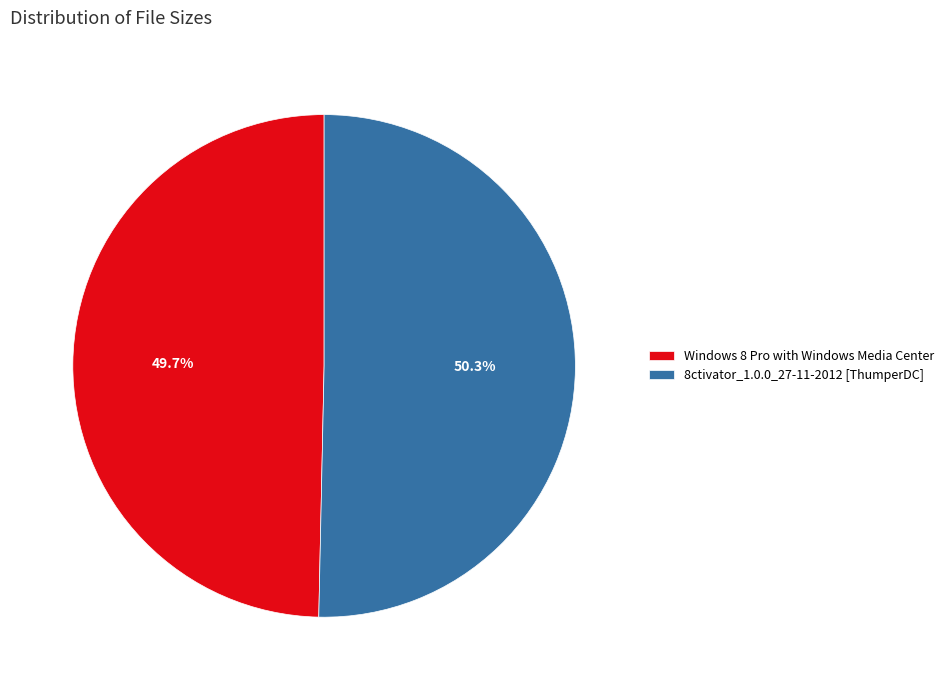

How many slices are in this pie chart?

2